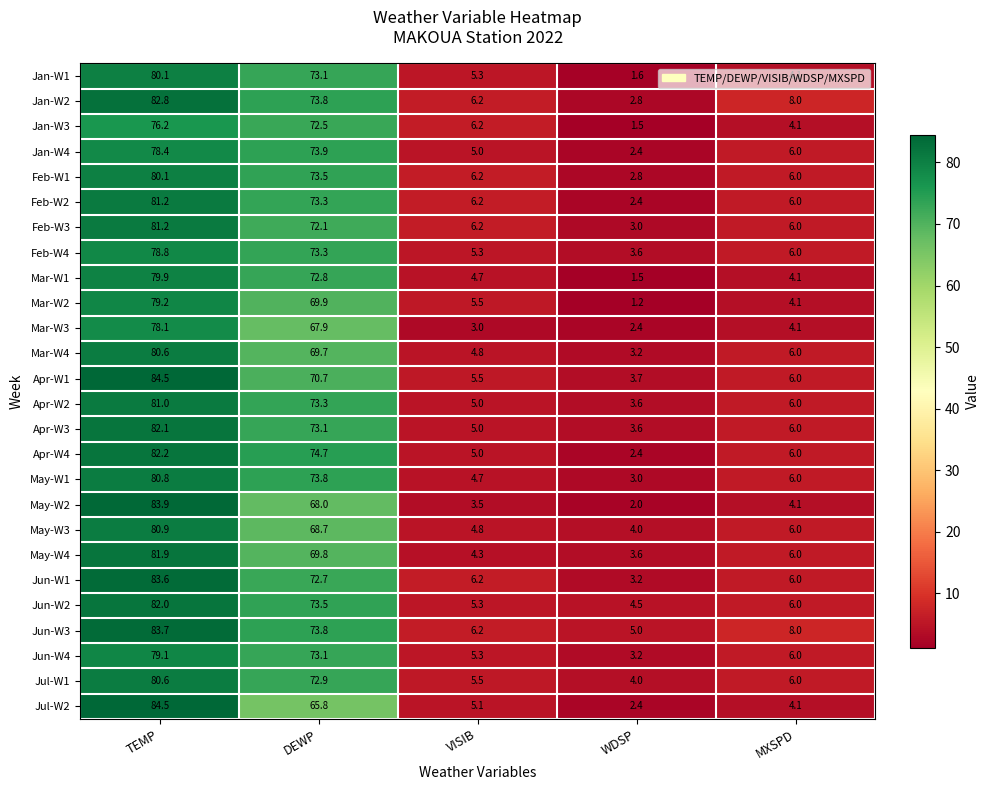

What is the average value of the Mar-W3 series?

31.1